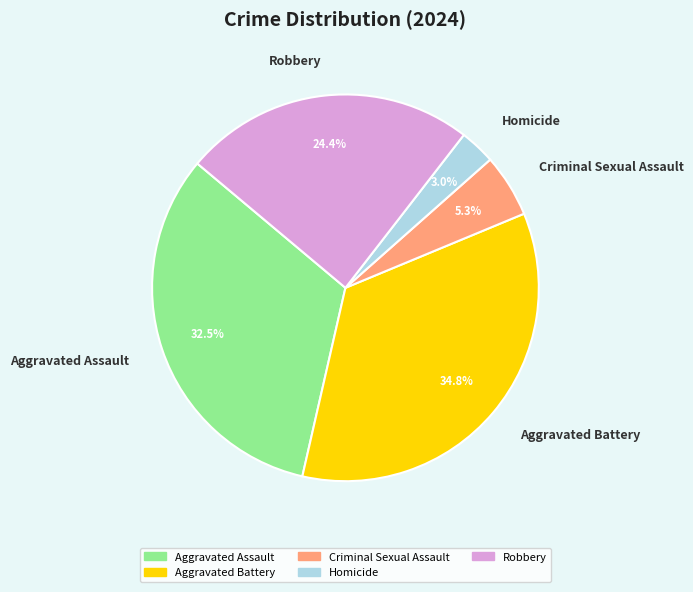

Which slice is the smallest?

Homicide